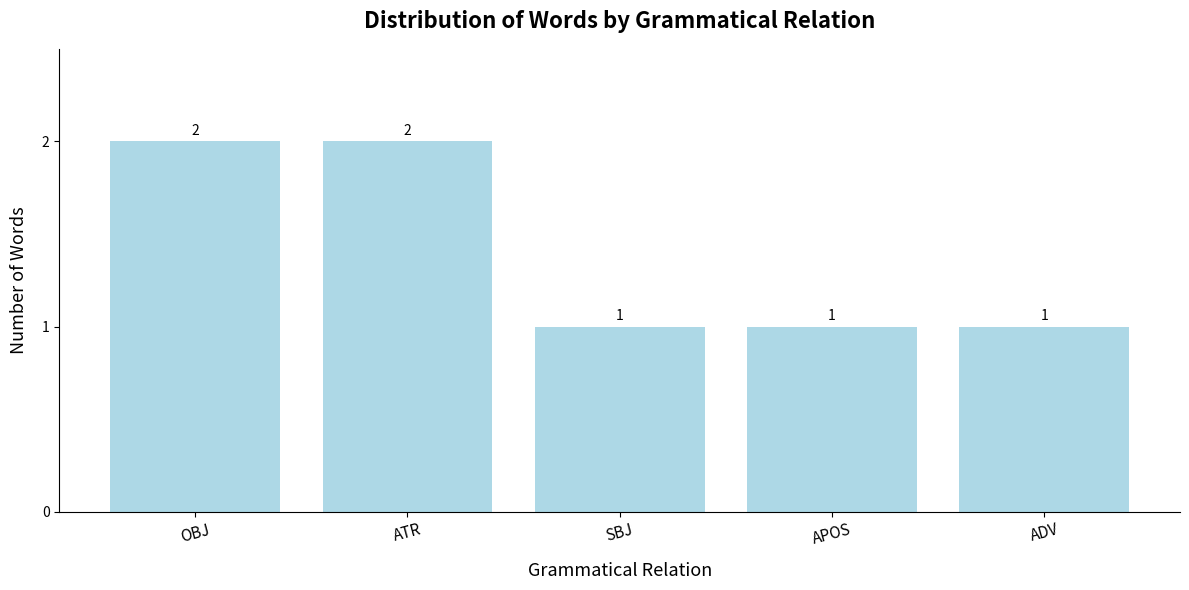

Count the number of values greater than 1.

2